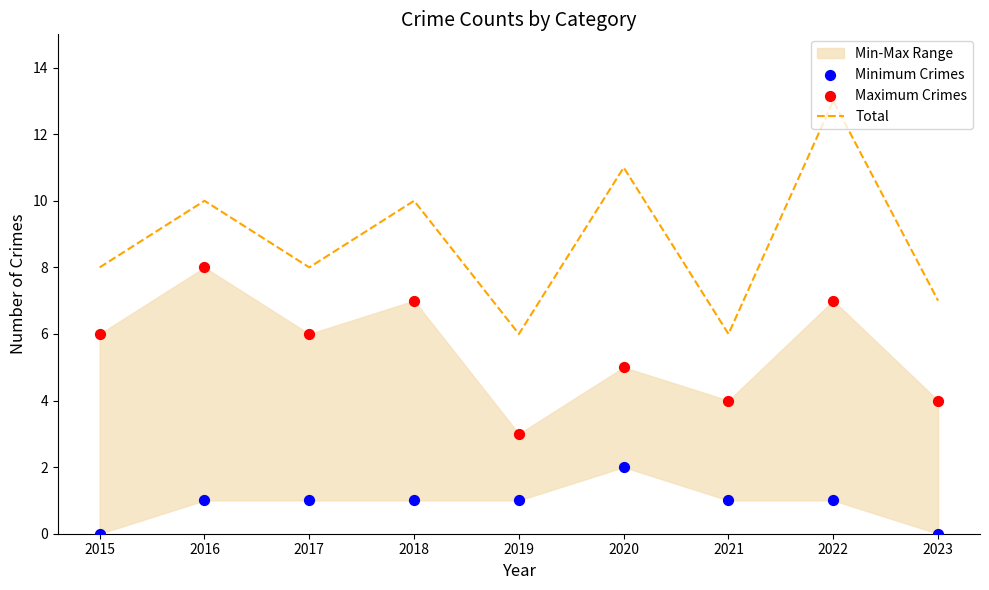

What is the total value across all series at 2015?

14